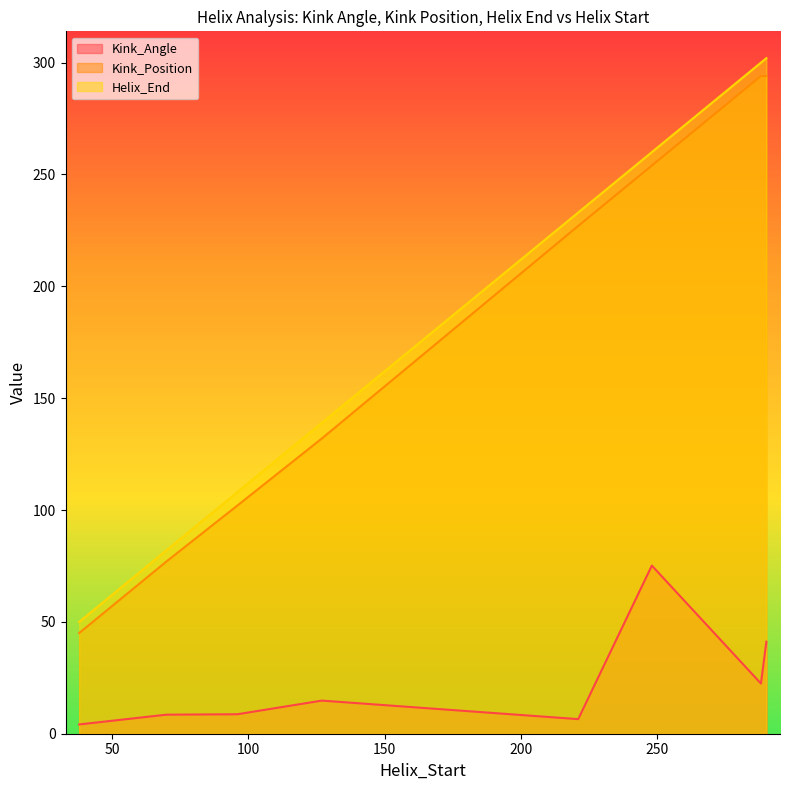

How many lines are shown in the chart?

3